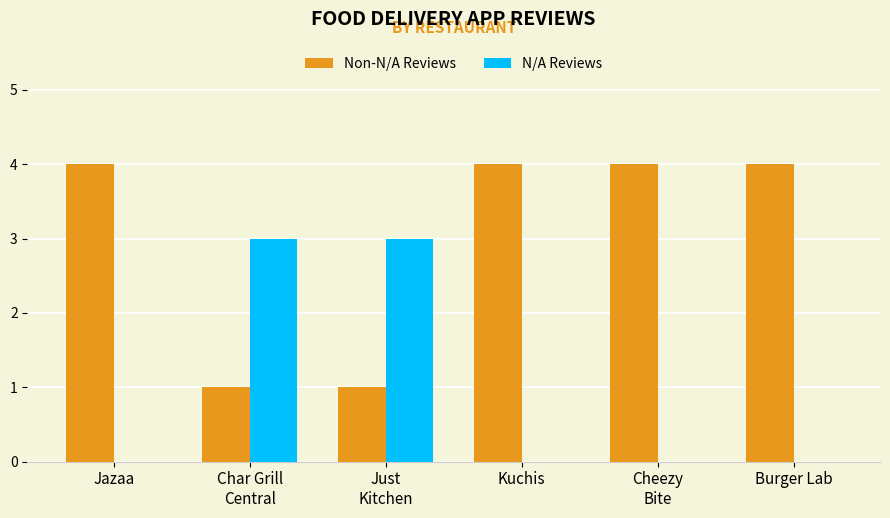

What is the maximum value for N/A Reviews?

3